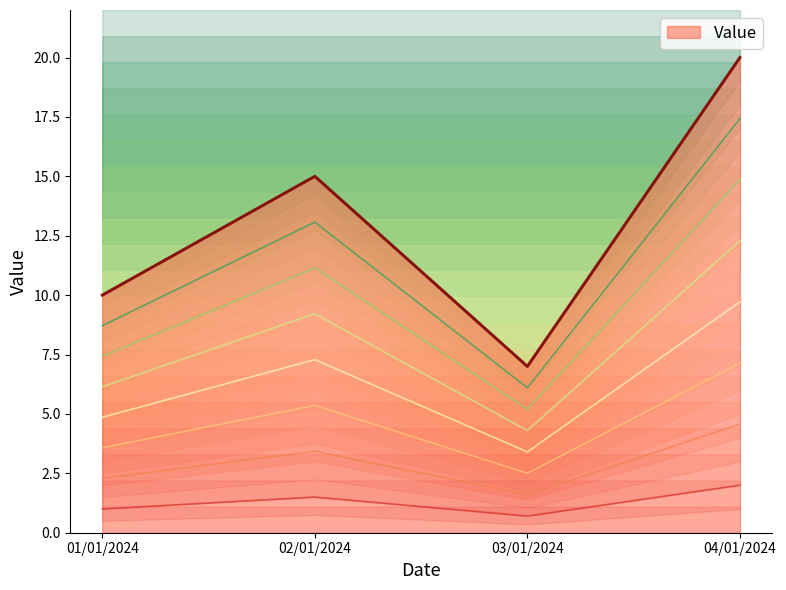

Where is the first local minimum?

03/01/2024